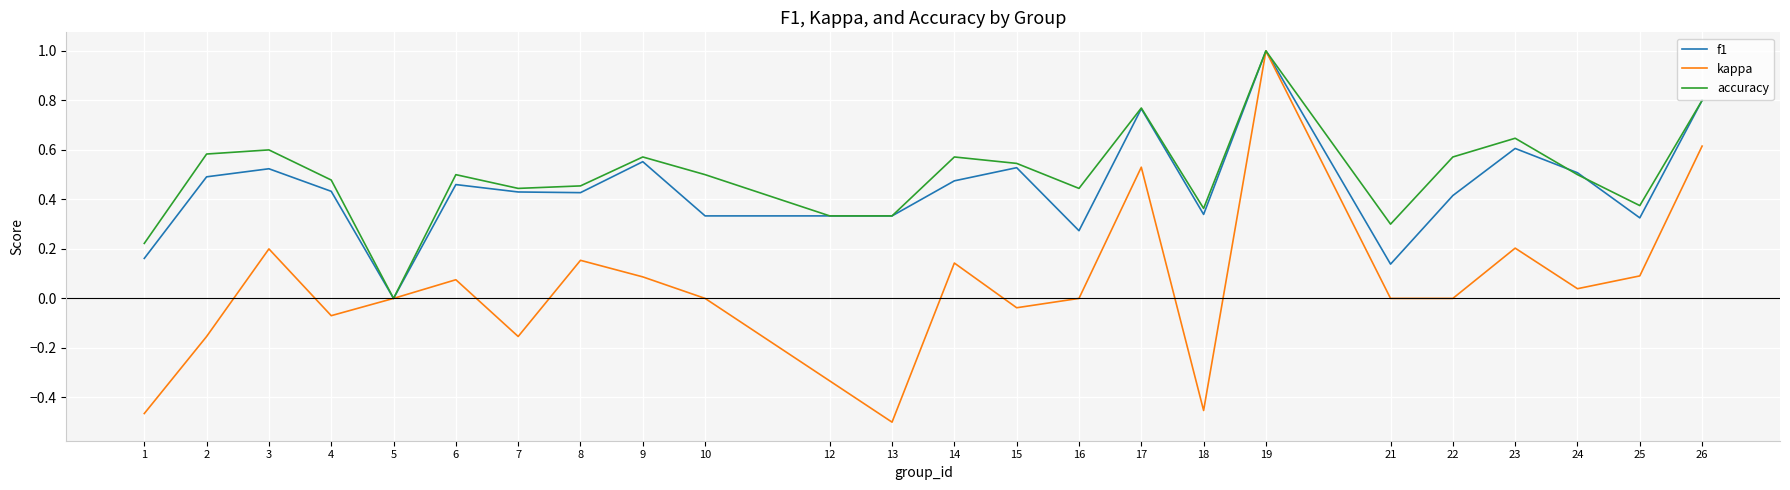

At which category does the chart reach its minimum across all series?

13